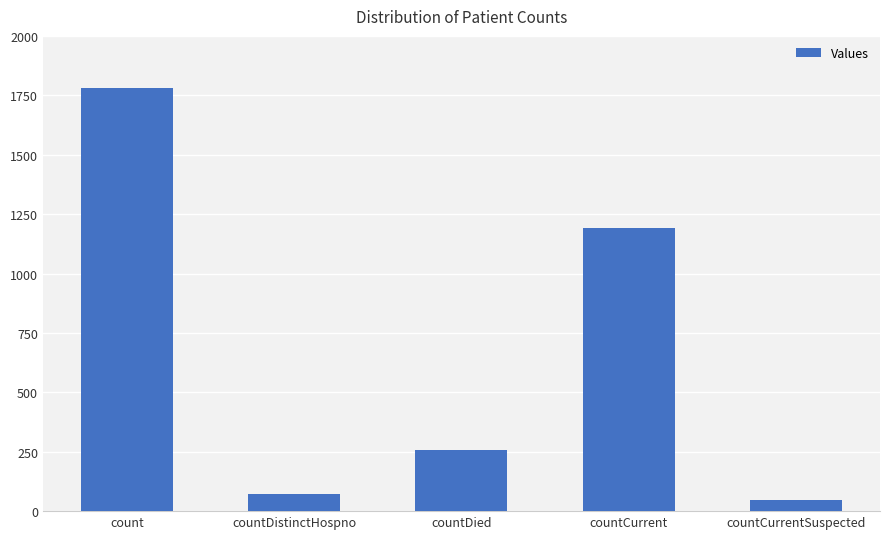

Rank the categories by value from highest to lowest.

count, countCurrent, countDied, countDistinctHospno, countCurrentSuspected